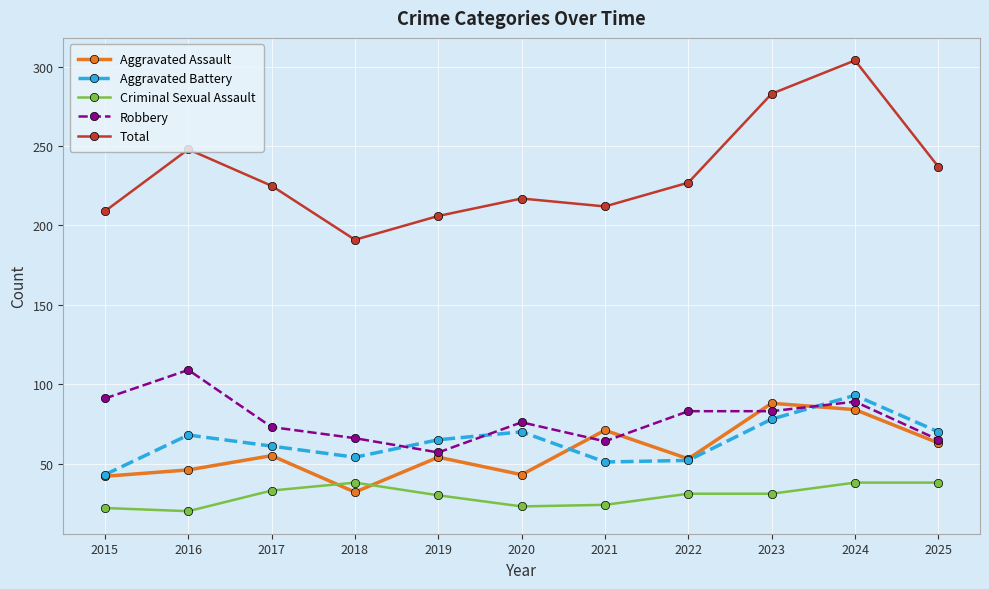

How many distinct data groups are displayed?

5